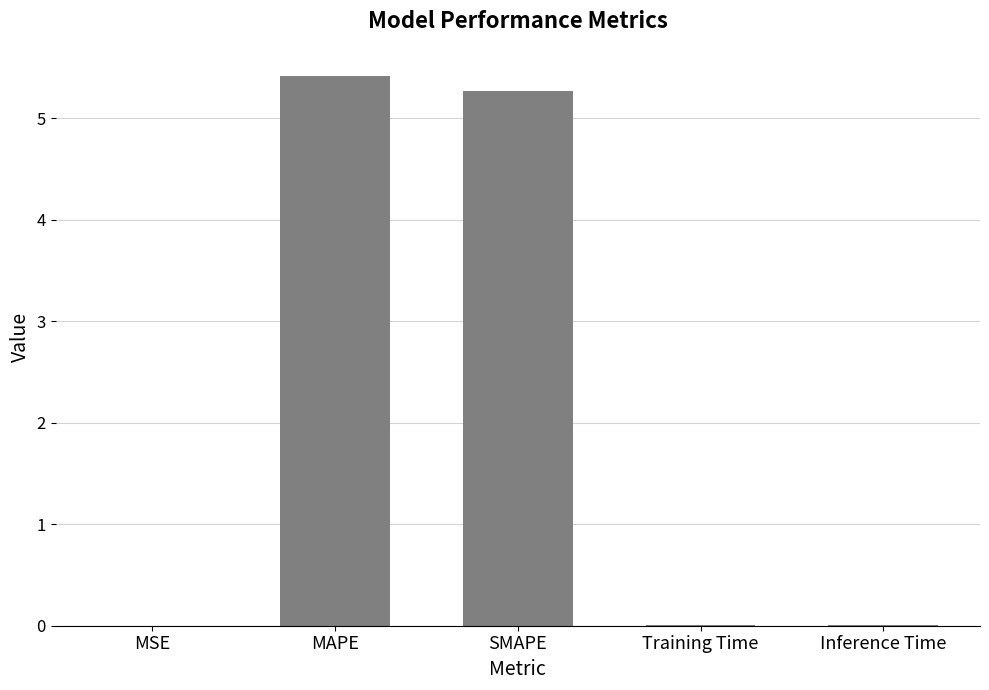

What is the greatest value displayed?

5.4